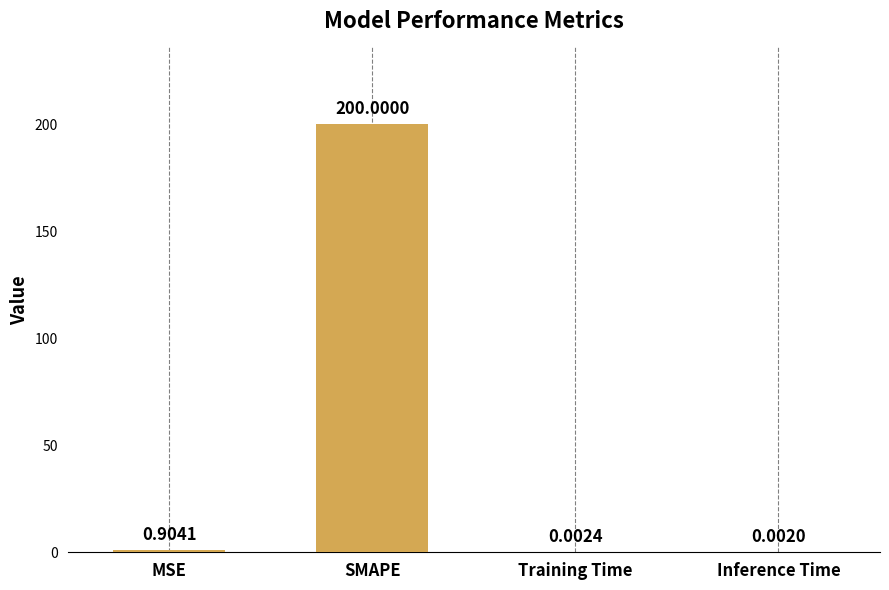

How many series are shown in this chart?

1